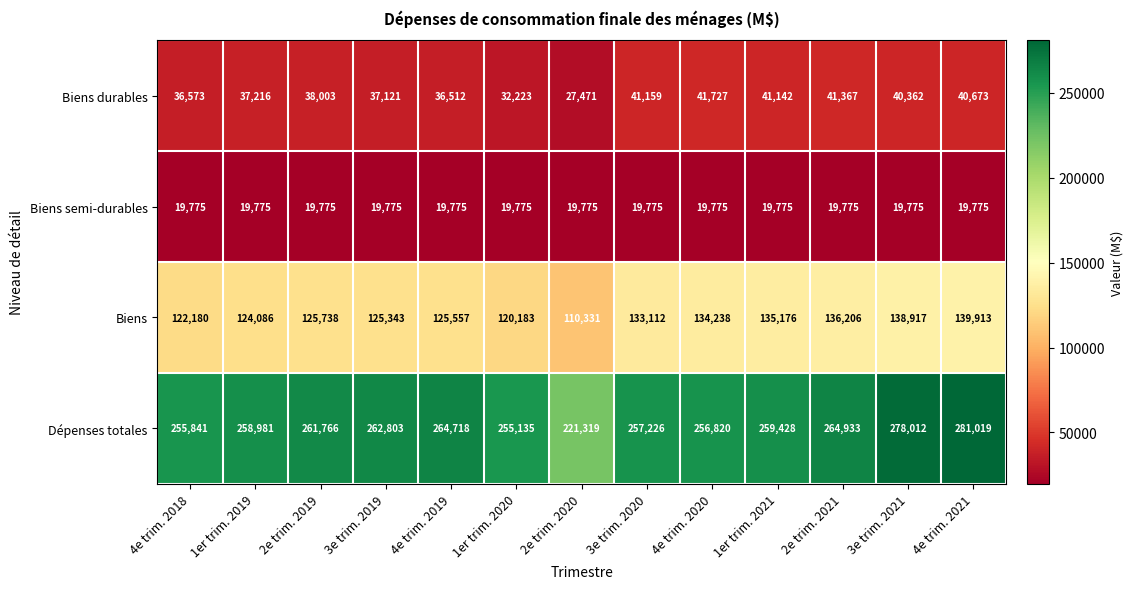

What is the difference between the second highest and second lowest values in the Dépenses totales series?

22877